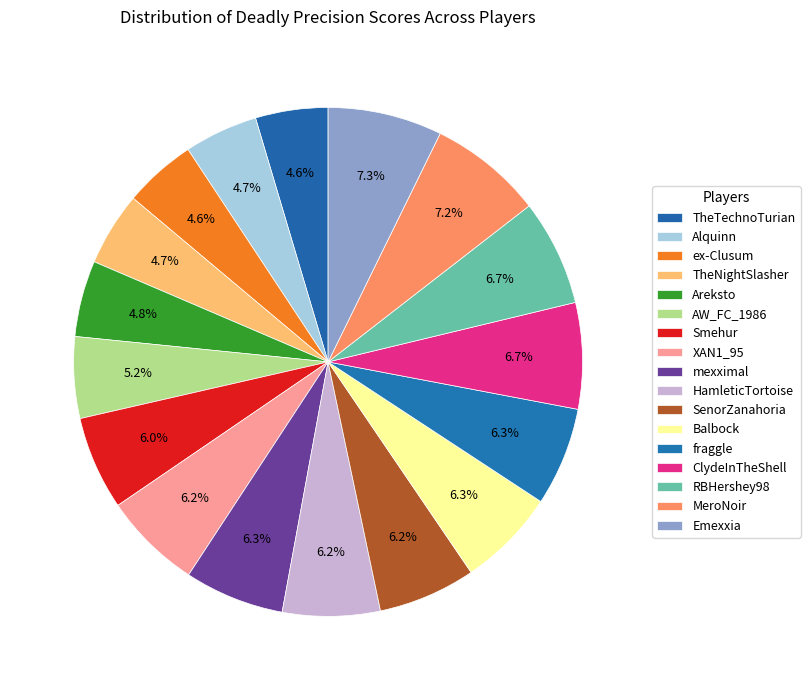

Which slice is the largest?

Emexxia